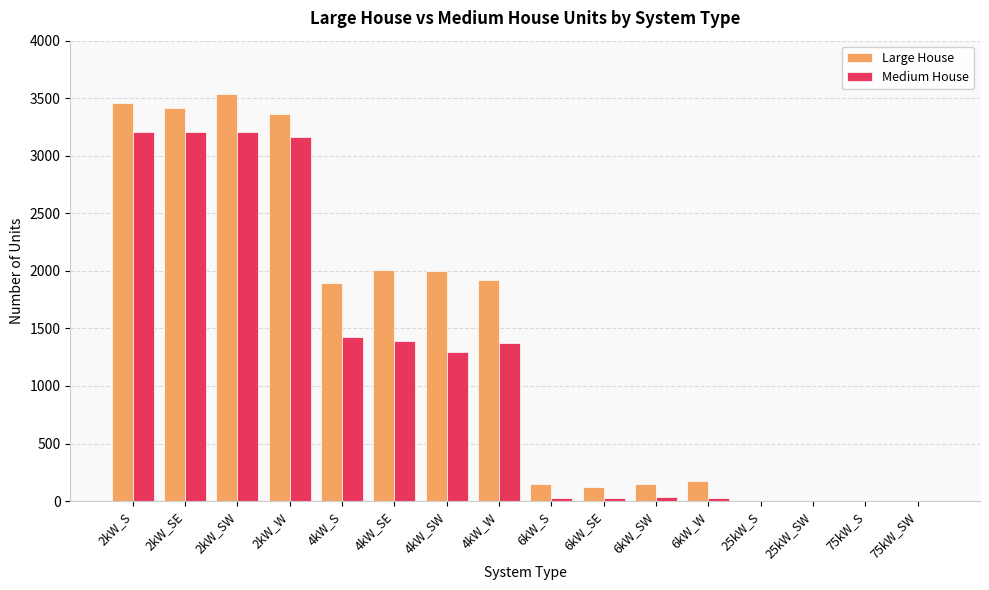

Is it true that Medium House equals 3160 at 2kW_W?

True